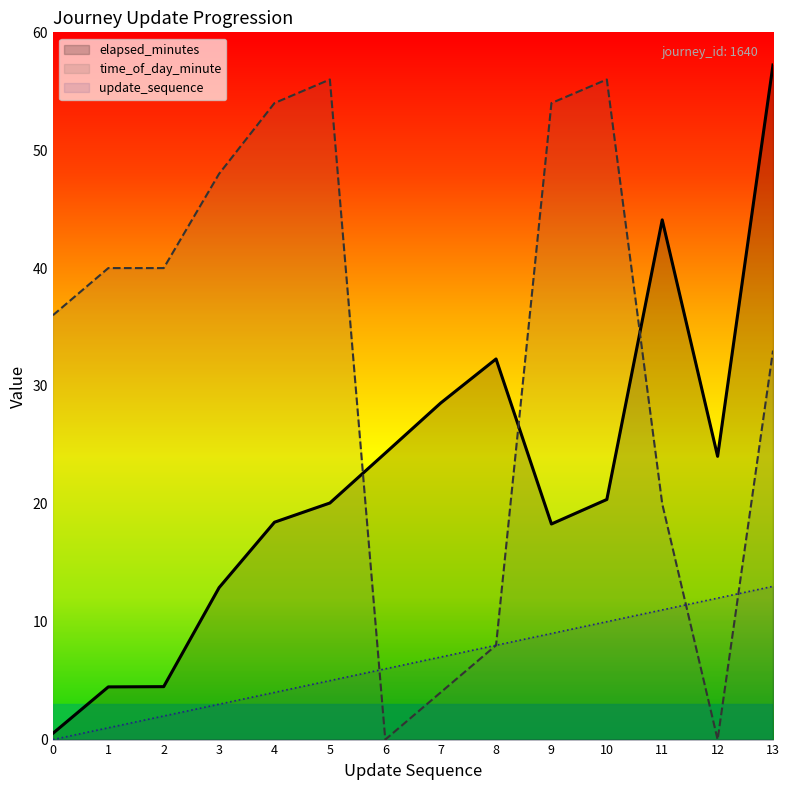

Is the value of elapsed_minutes at 2 greater than the value of time_of_day_minute at 6?

Yes